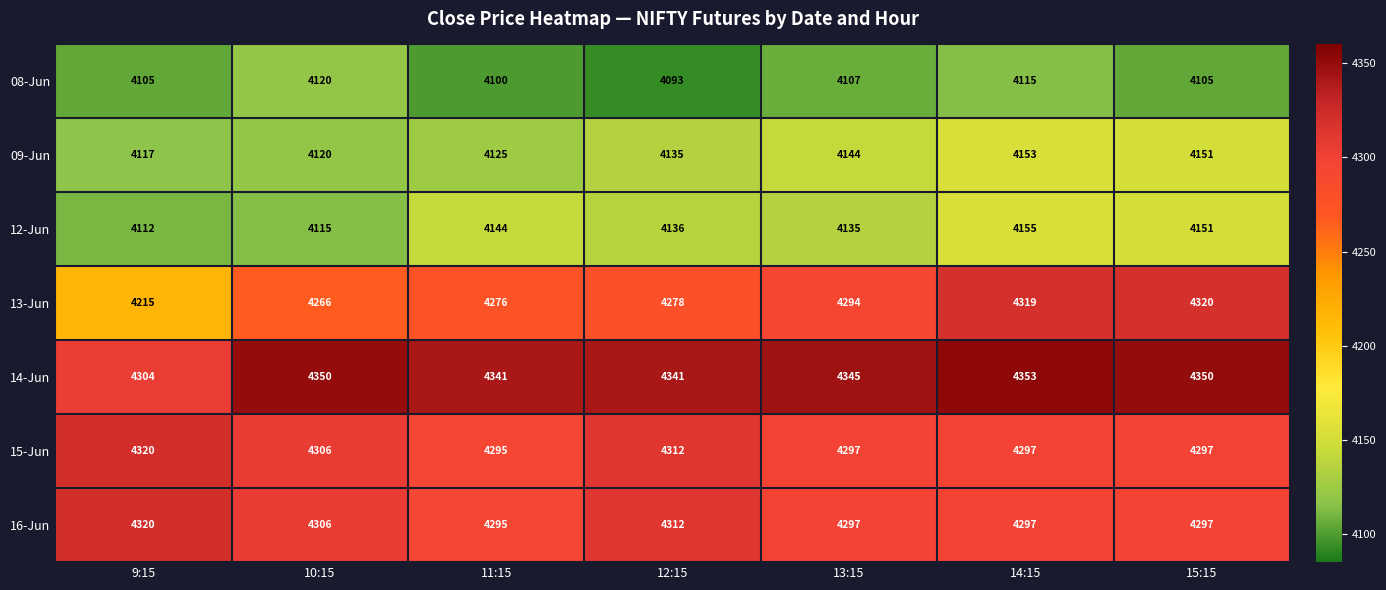

Count the number of data series in this chart.

7